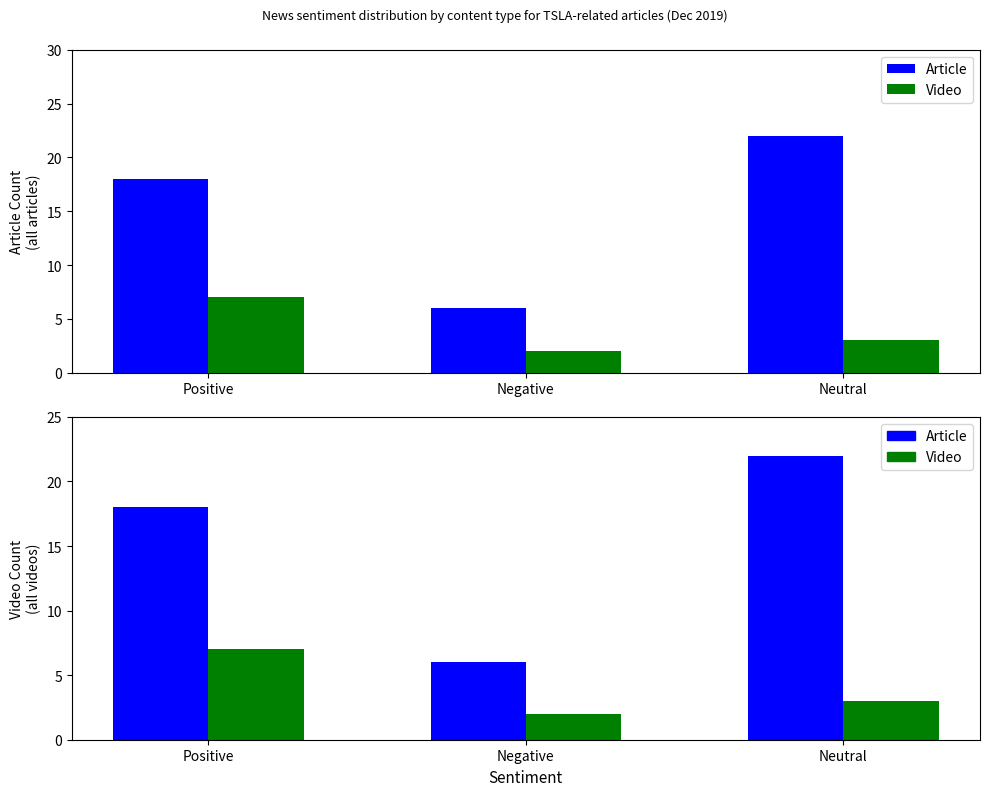

Count the number of data series in this chart.

4